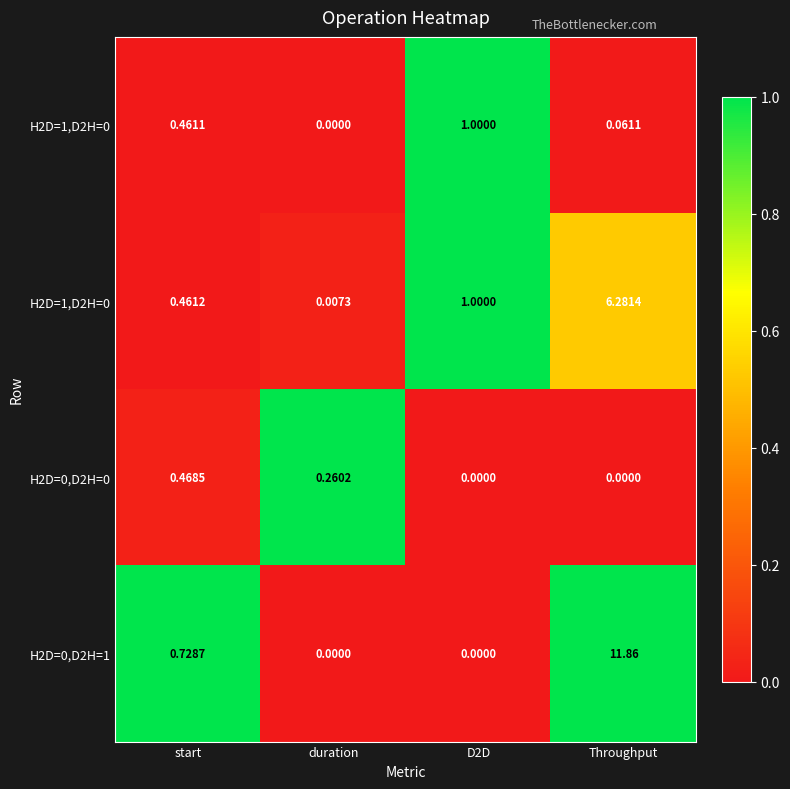

Between D2D and start, which is larger?

D2D